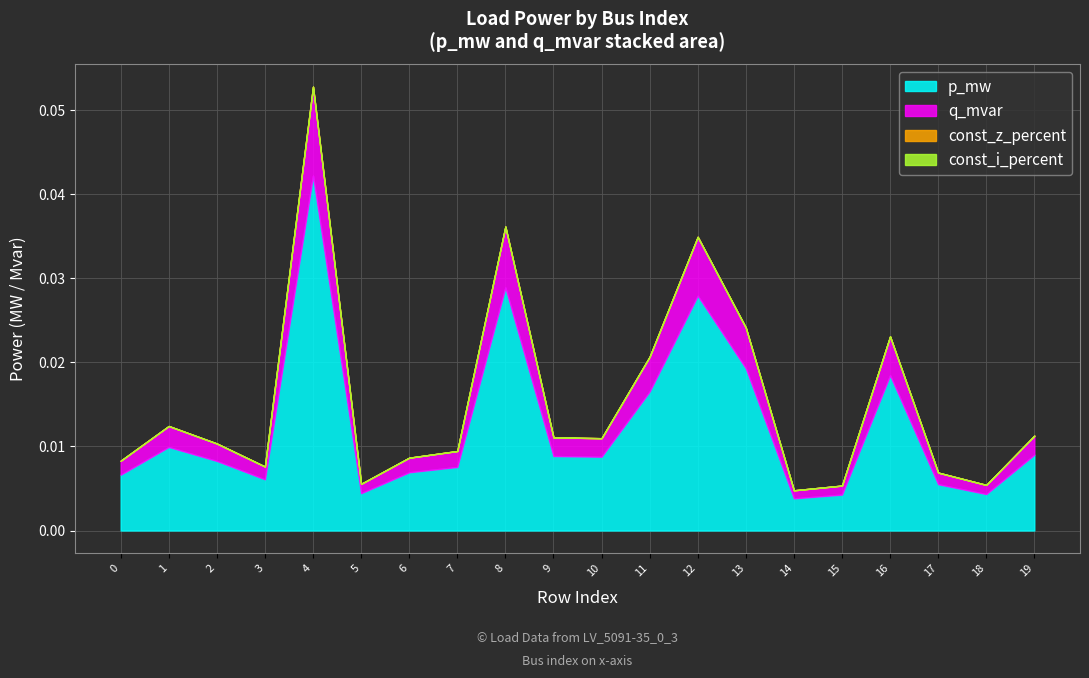

At which category is the sum across all series the highest?

4